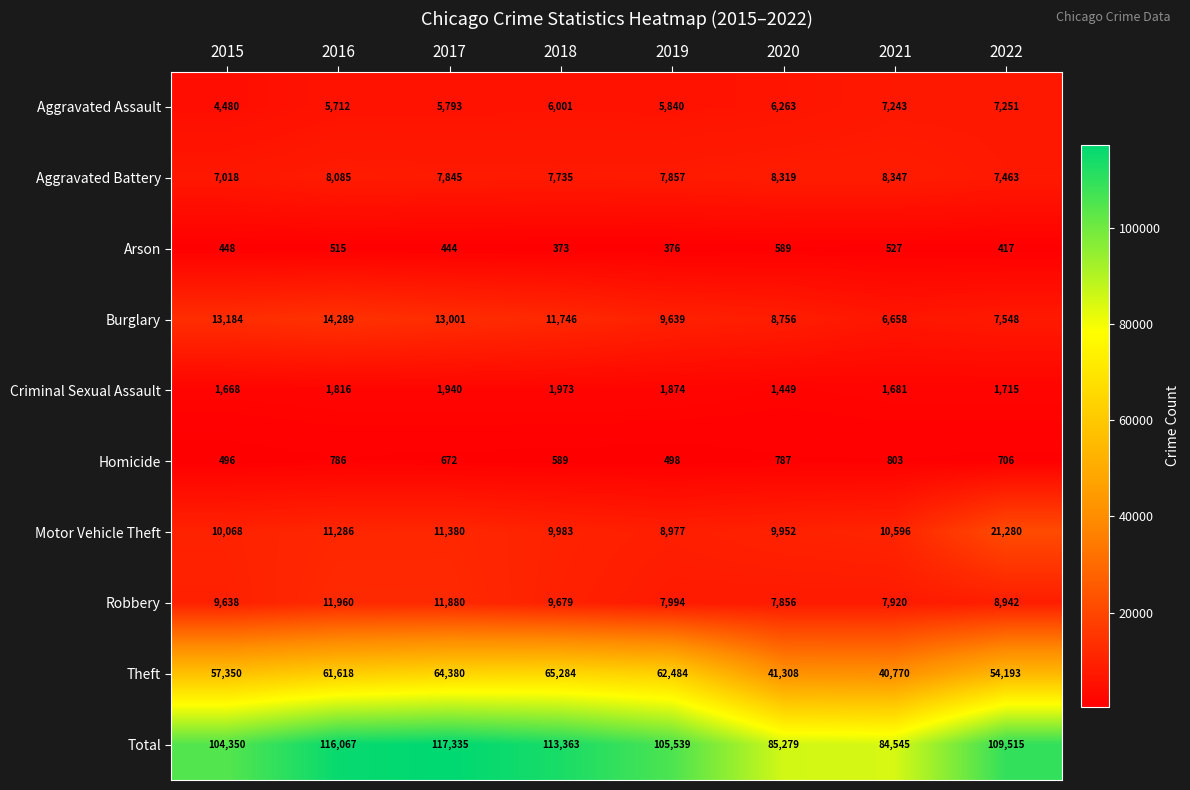

Is it true that Arson equals 589 at 2020?

True